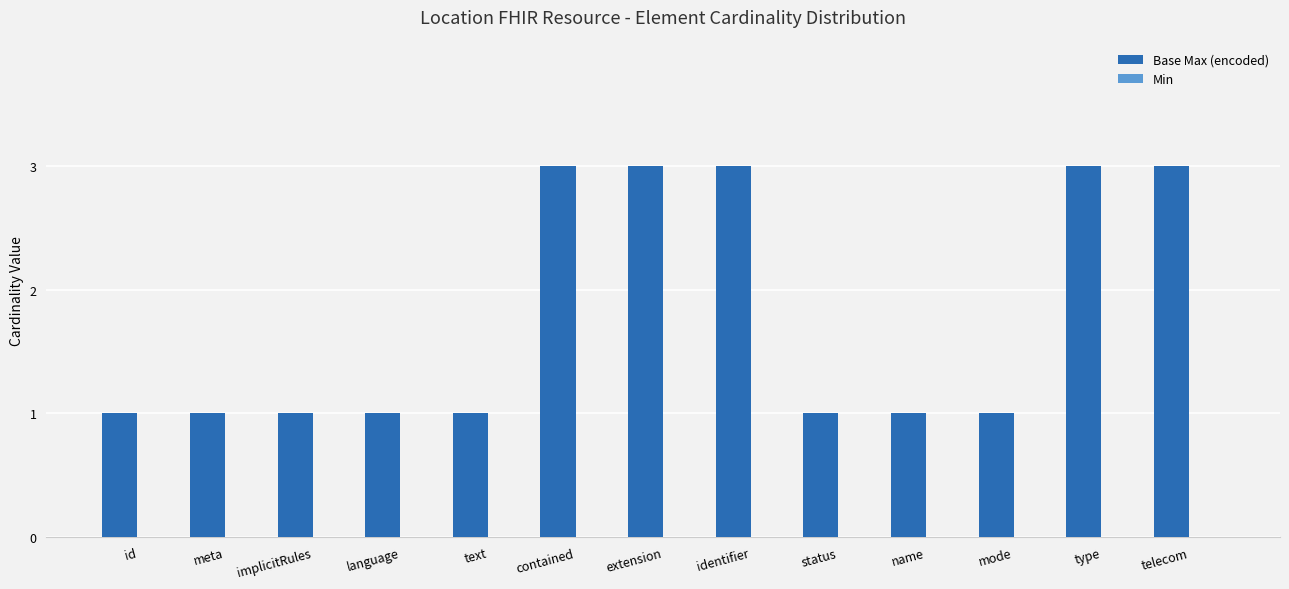

Reading right to left, list all the values displayed in this chart.

3	3	1	1	1	3	3	3	1	1	1	1	1